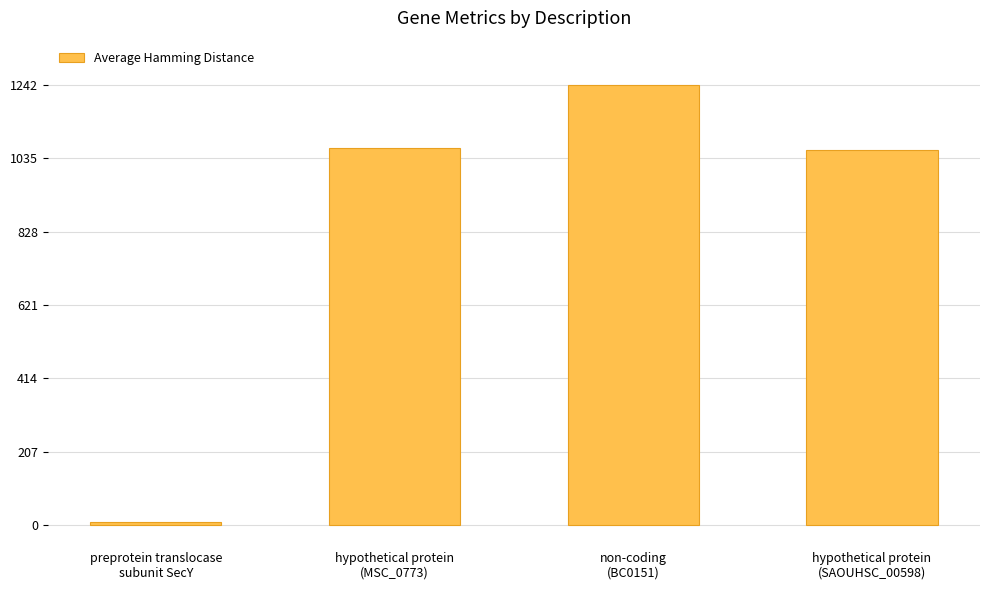

What is the maximum value shown in the chart?

1242.0